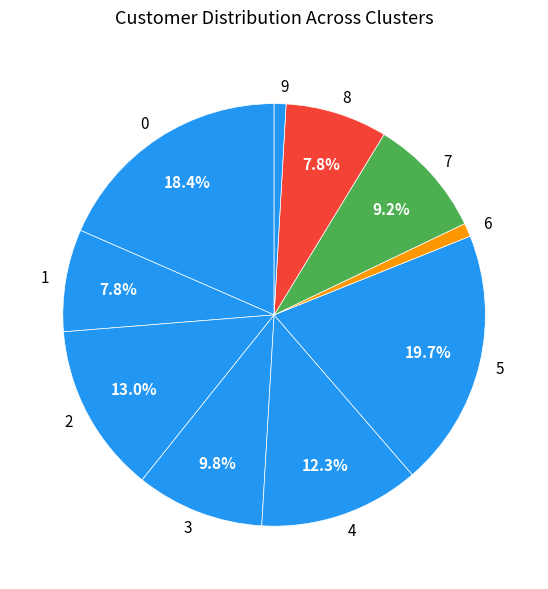

How many segments does this pie chart have?

10